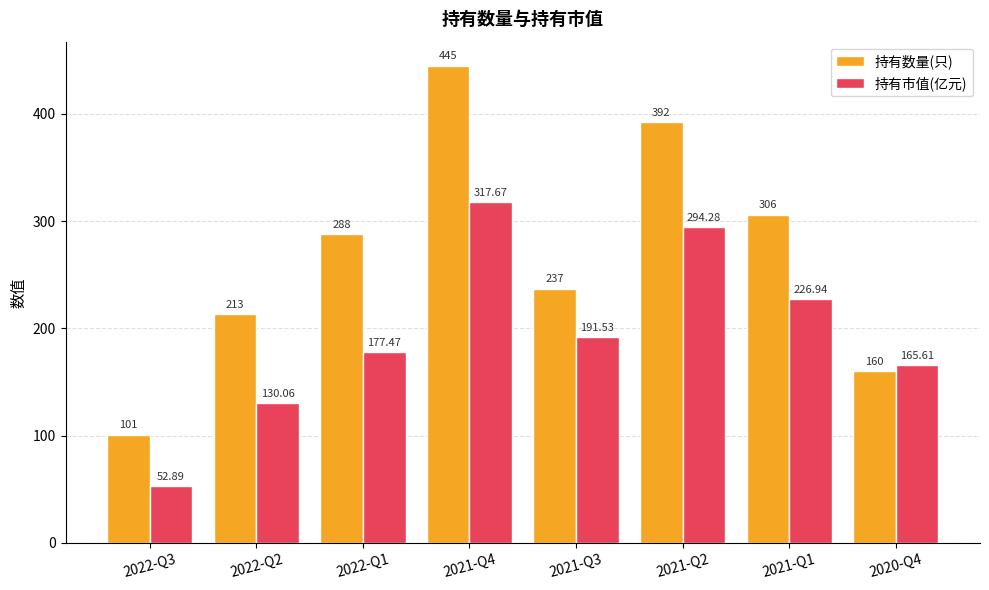

At which label does 持有市值(亿元) reach its peak?

2021-Q4